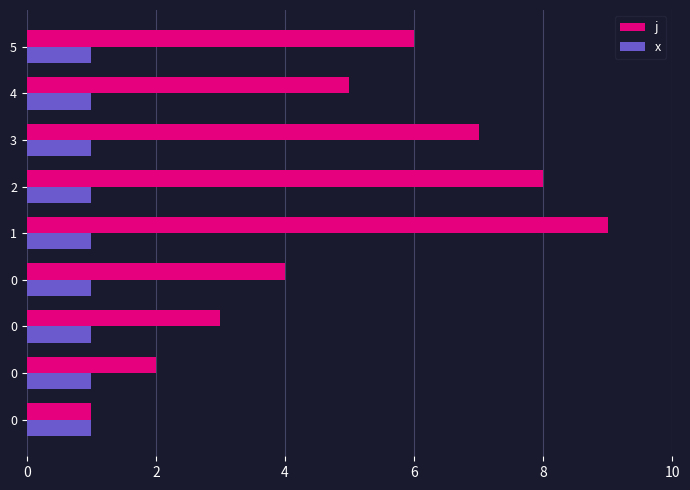

How many data points does each series have?

9